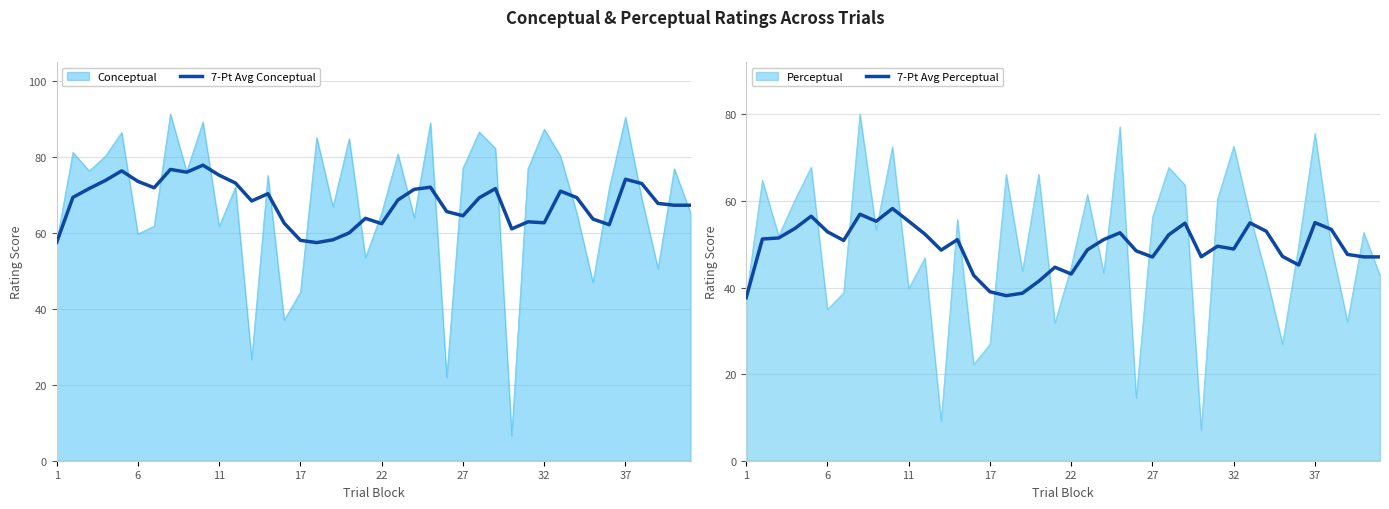

The Conceptual series shows 124.4 at 32. True or false?

False